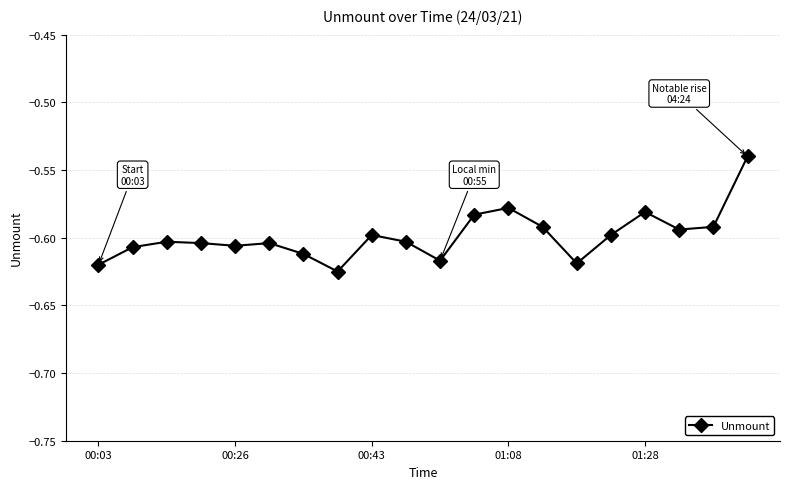

What is the sum of all values?

-12.0